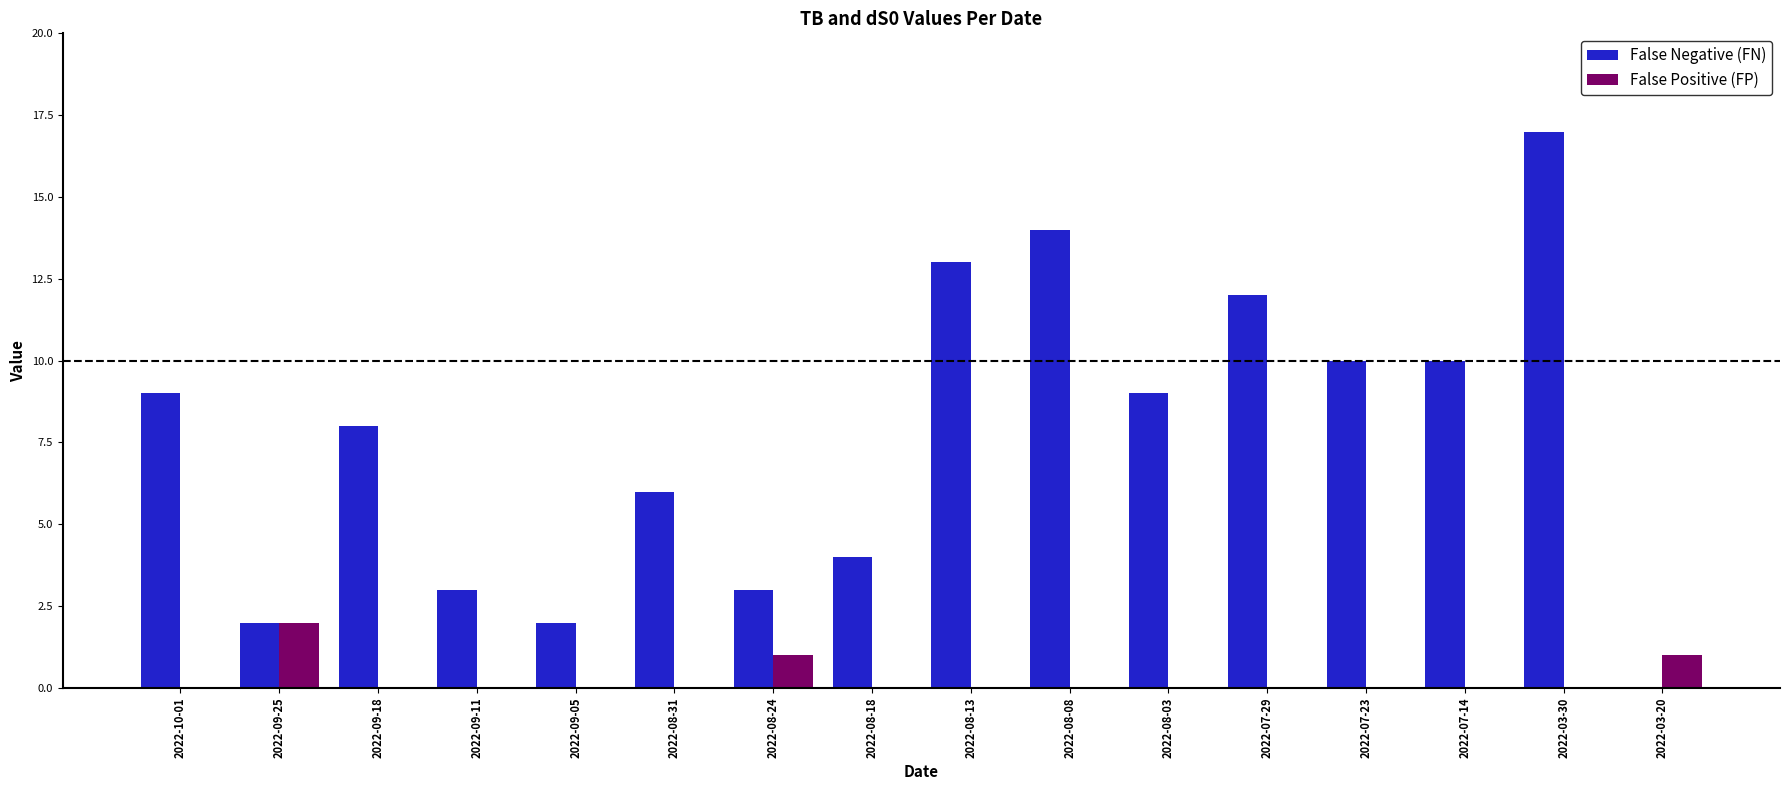

How many groups of bars are there?

16